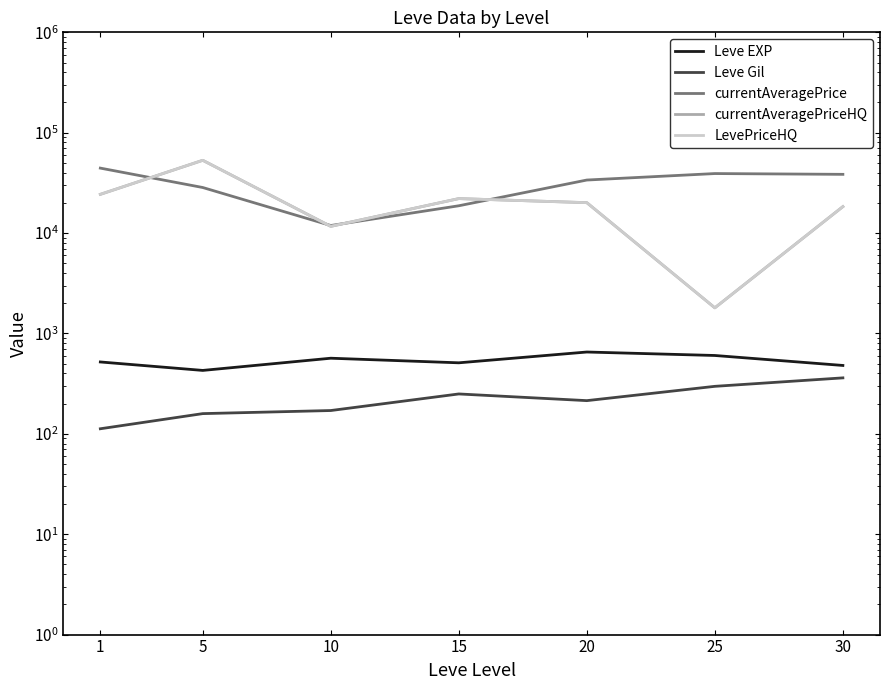

Which series has the largest total across all categories?

currentAveragePrice